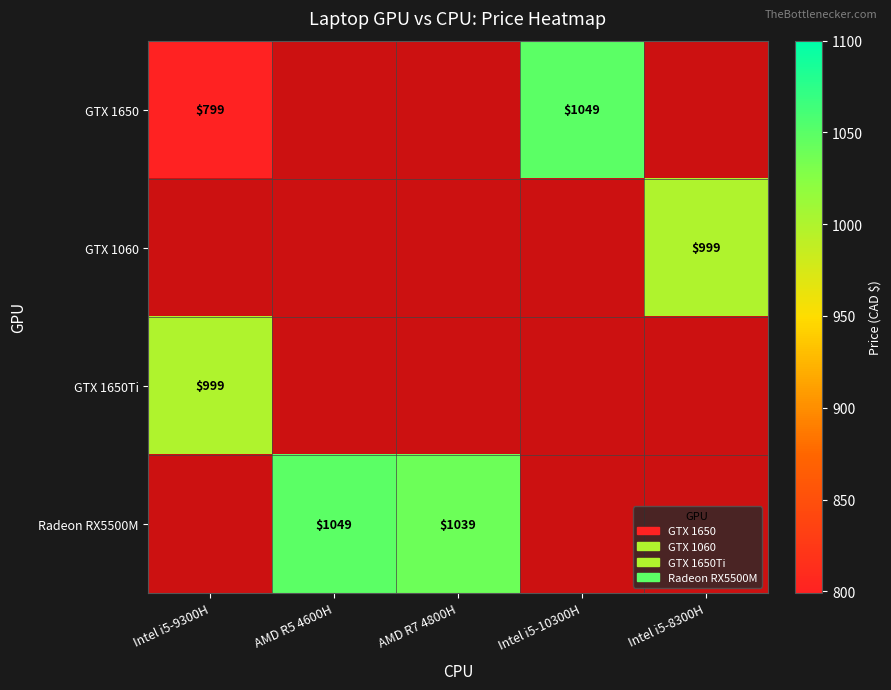

The value of GTX 1650Ti at Intel i5-9300H is 1439. True or false?

False